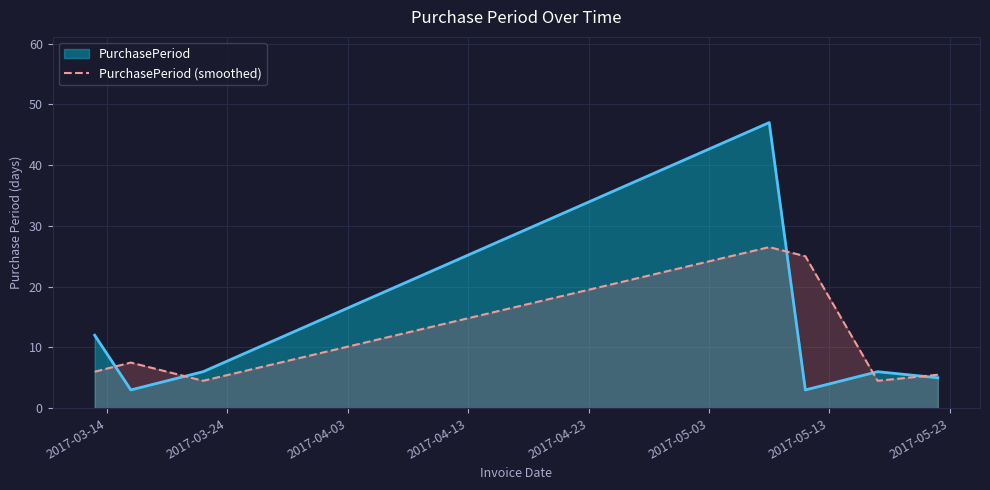

What is the minimum value shown in the chart?

3.0